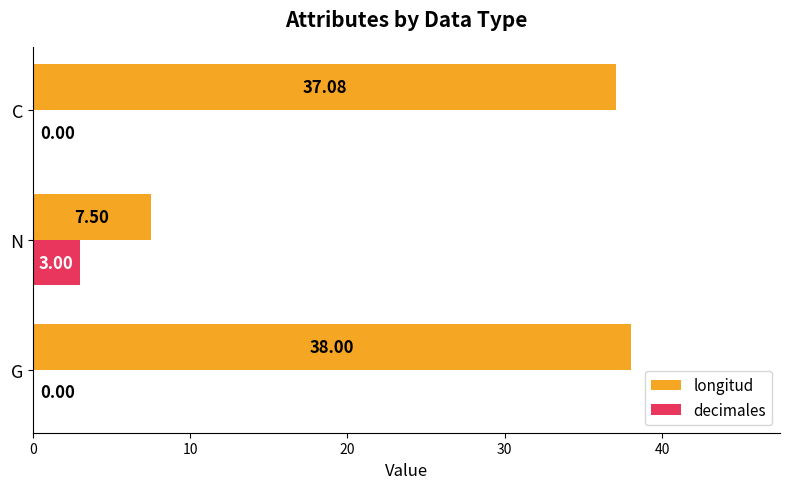

Is the value of longitud at N greater than the value of decimales at N?

Yes